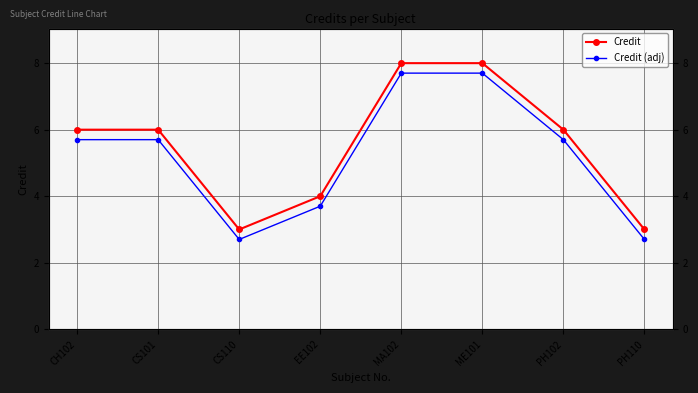

Where is the first local minimum for Credit?

CS110